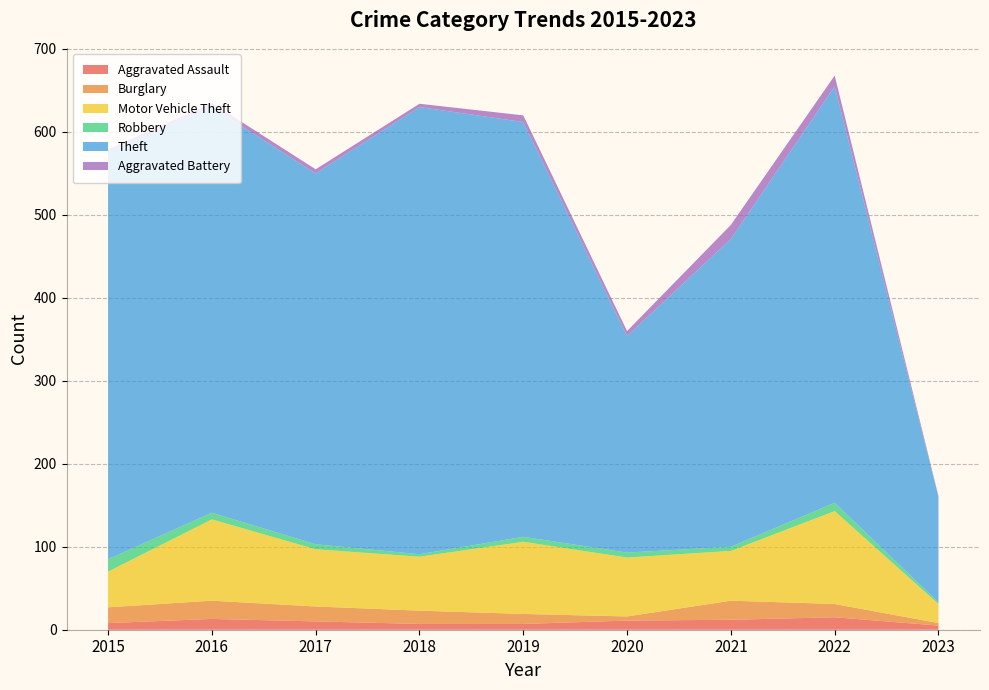

Reading left to right, list all the values displayed in this chart.

Aggravated Assault: 8	13	10	7	7	11	12	15	5
Burglary: 19	22	18	16	12	5	23	16	3
Motor Vehicle Theft: 43	98	69	65	87	71	60	112	23
Robbery: 15	8	6	3	6	6	5	10	2
Theft: 491	489	447	539	500	261	371	502	127
Aggravated Battery: 3	5	5	4	8	6	17	13	1